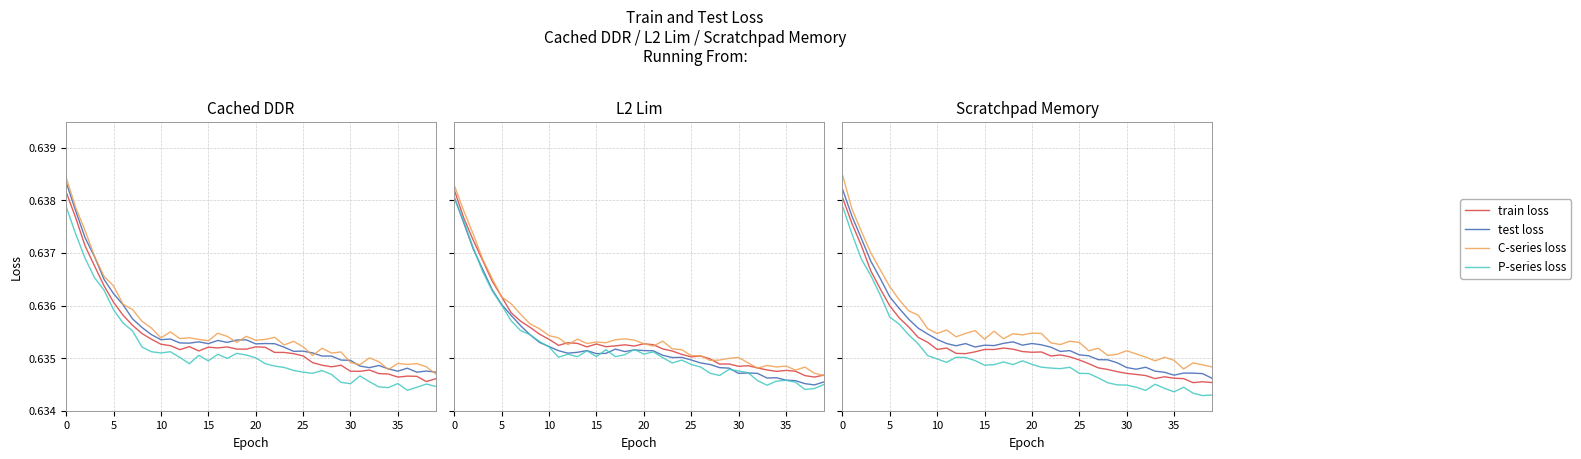

How many data points does each series have?

40